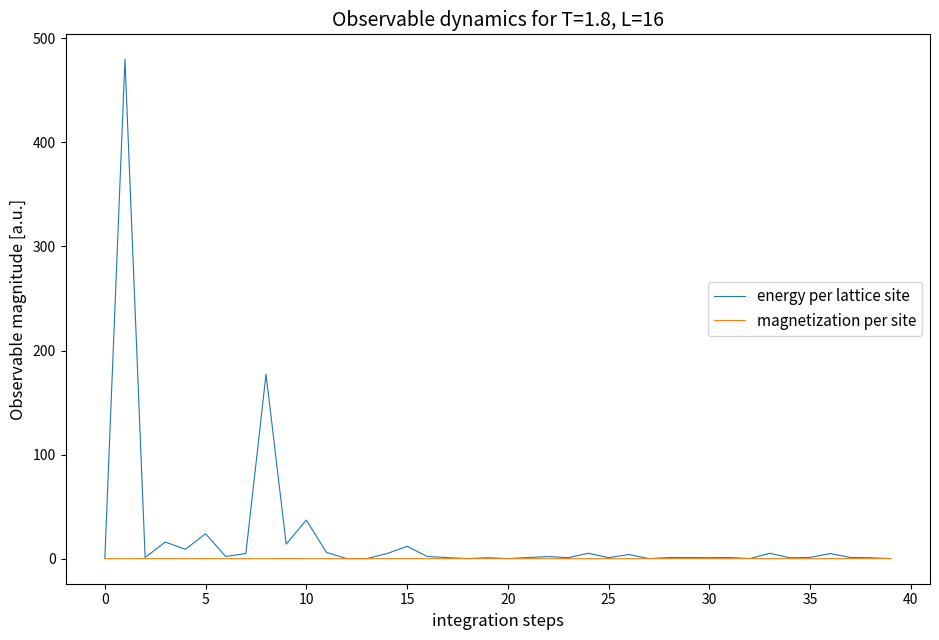

Which series has the largest range (max minus min)?

energy per lattice site